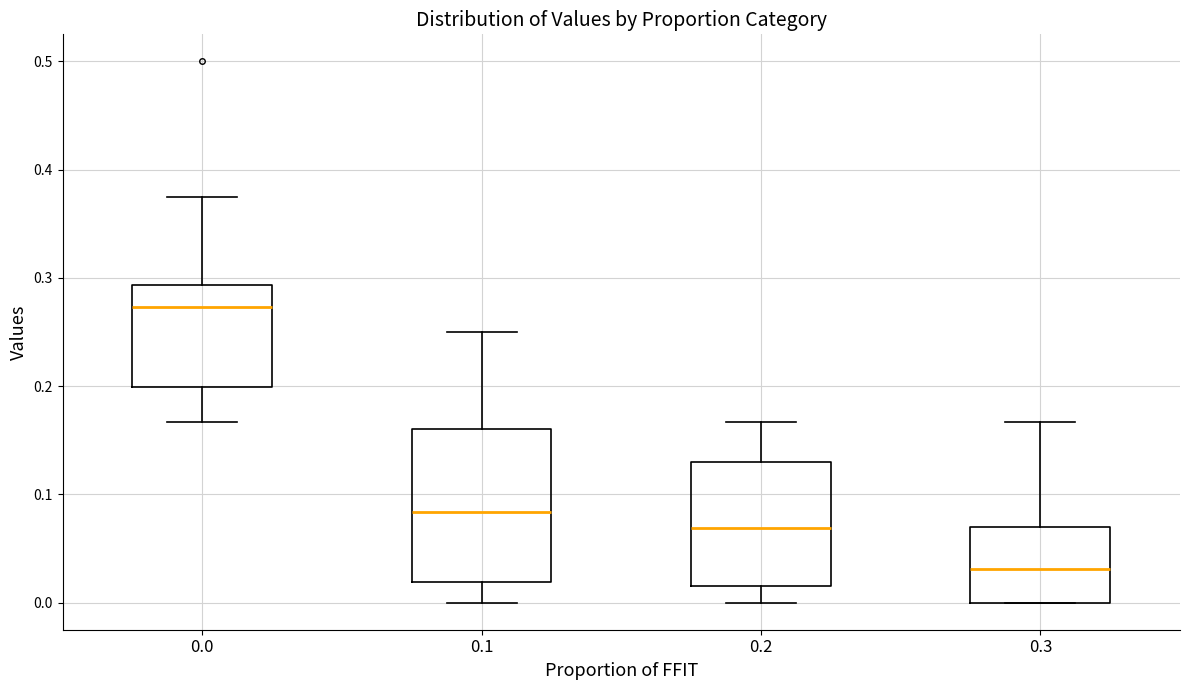

Comparing the boxes themselves (not the whiskers), which one is the tallest?

0.1